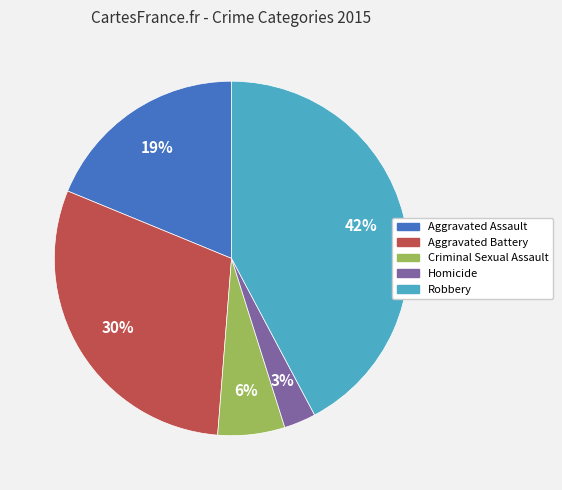

Approximately how many times larger is the value at Aggravated Assault compared to Aggravated Battery?

0.6